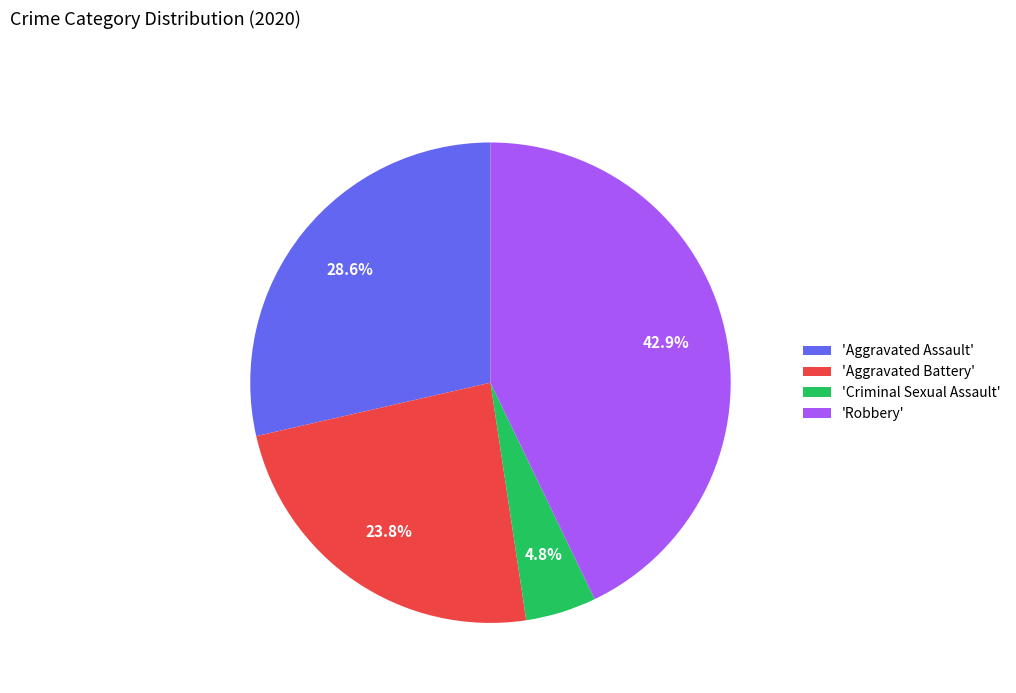

How many segments does this pie chart have?

4